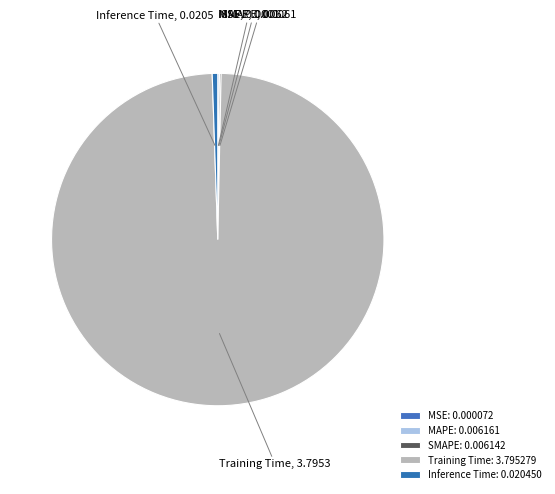

Which has a higher value, Training Time or Inference Time?

Training Time